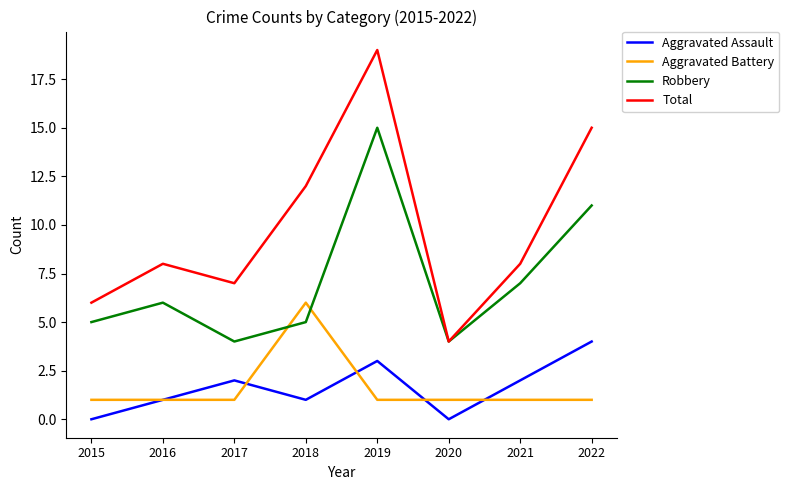

Which series has the widest spread of values?

Total